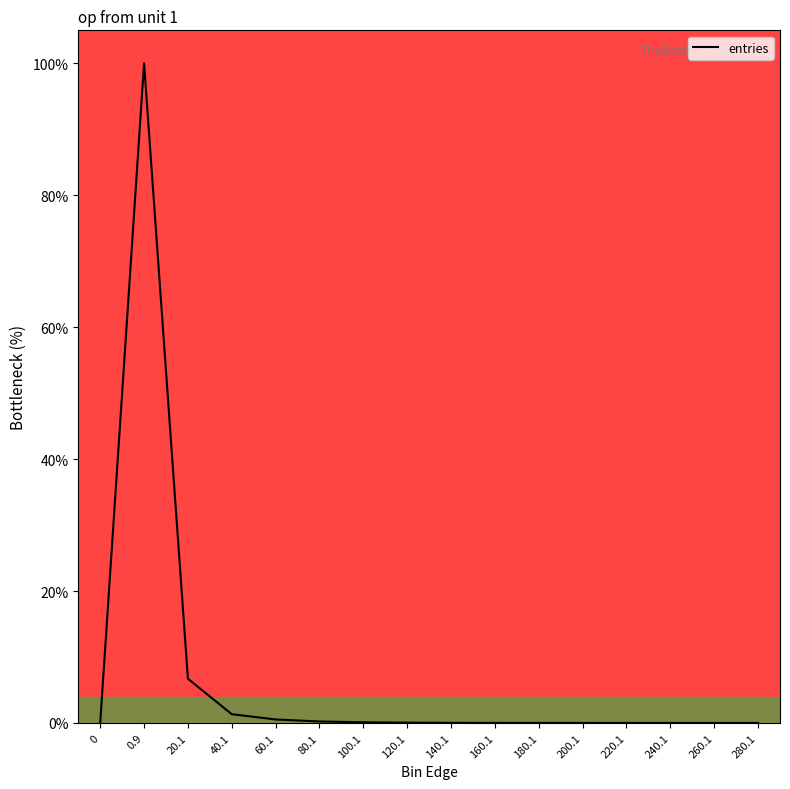

What is the difference between the second highest and second lowest values?

6.7